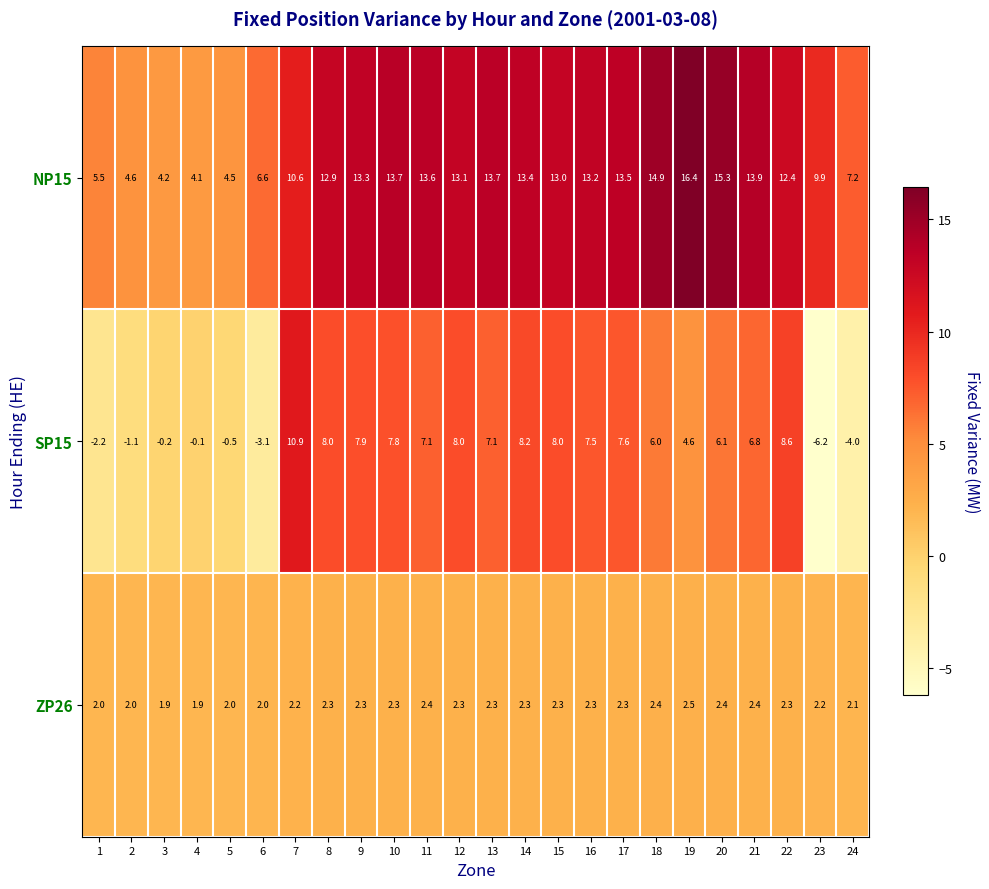

How many values in the SP15 series are below 7?

12